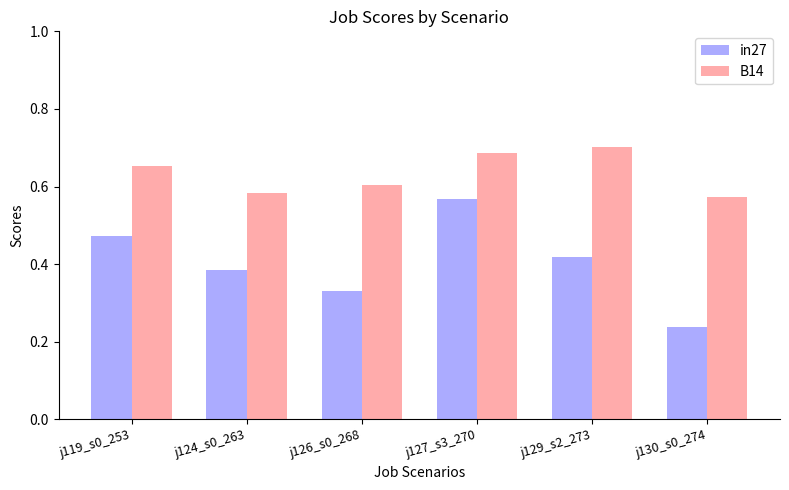

Where is B14 nearest to the value 0?

j130_s0_274